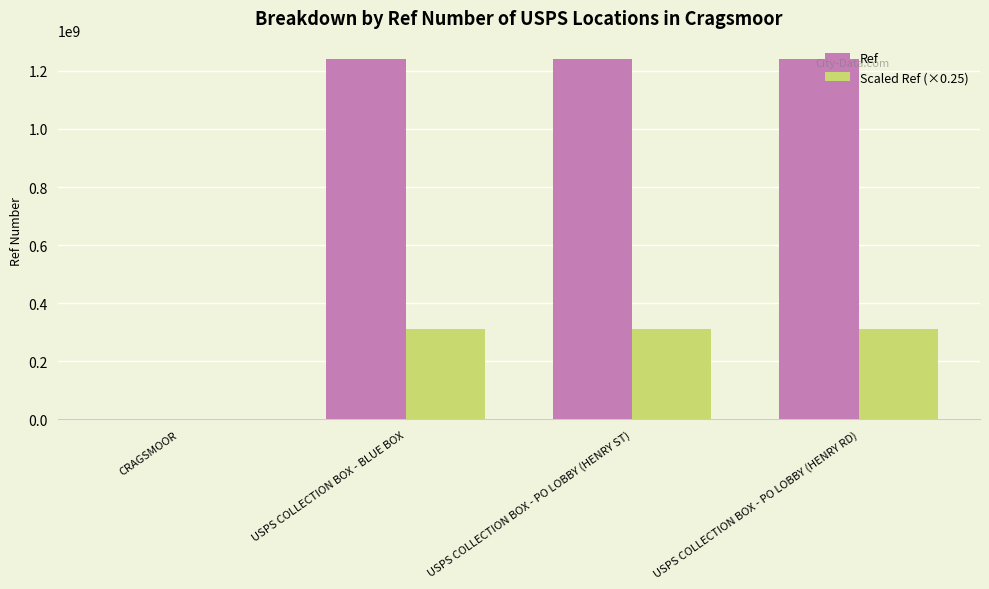

What is the total value across all series at USPS COLLECTION BOX - PO LOBBY (HENRY RD)?

1552500003.8